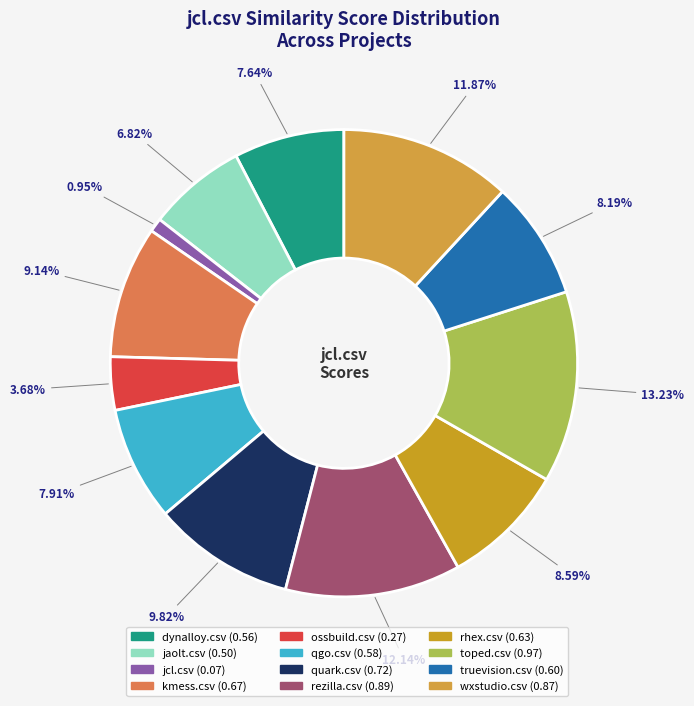

Count the number of slices in the pie.

12